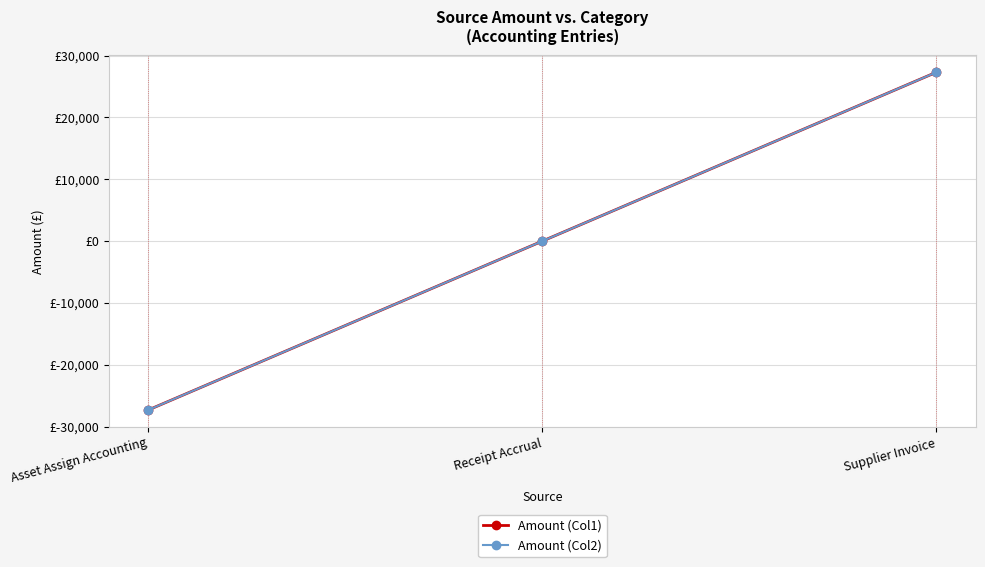

The Amount (Col2) series shows 5973 at Supplier Invoice. True or false?

False